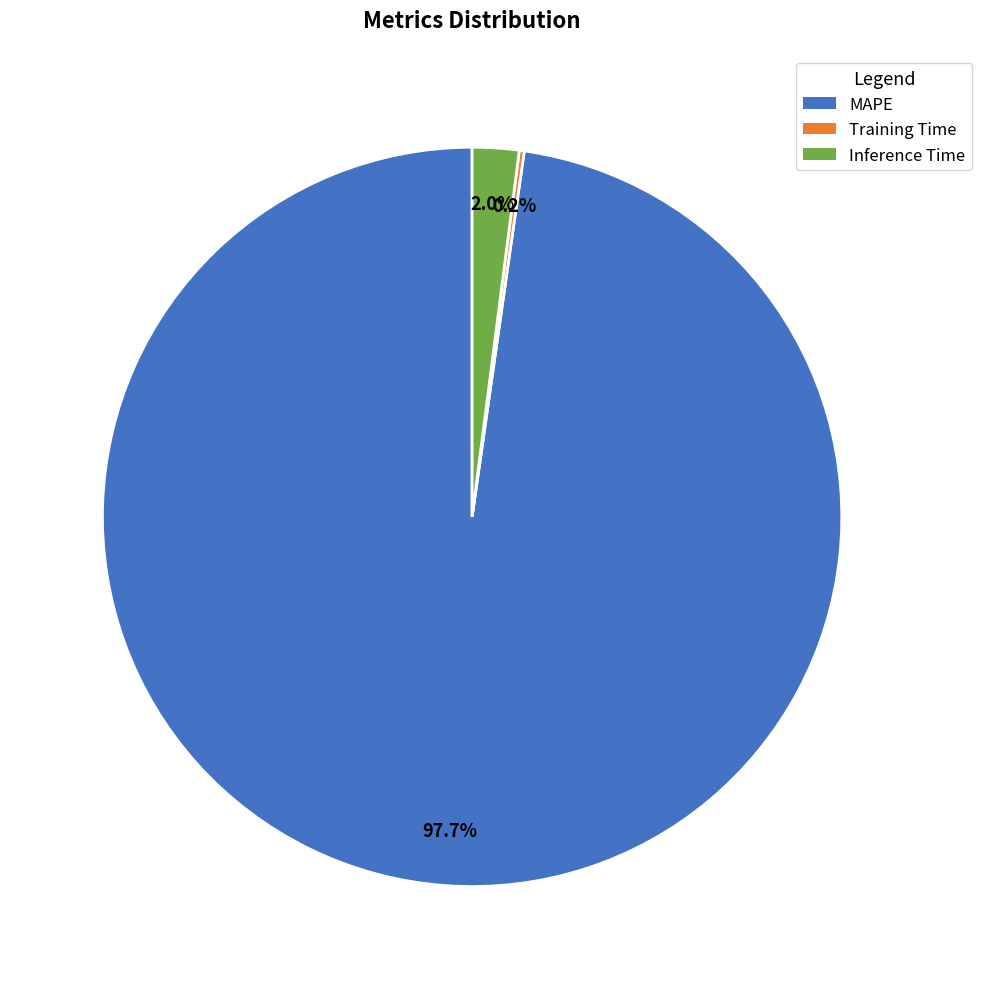

Is there any slice that represents more than half of the pie?

Yes